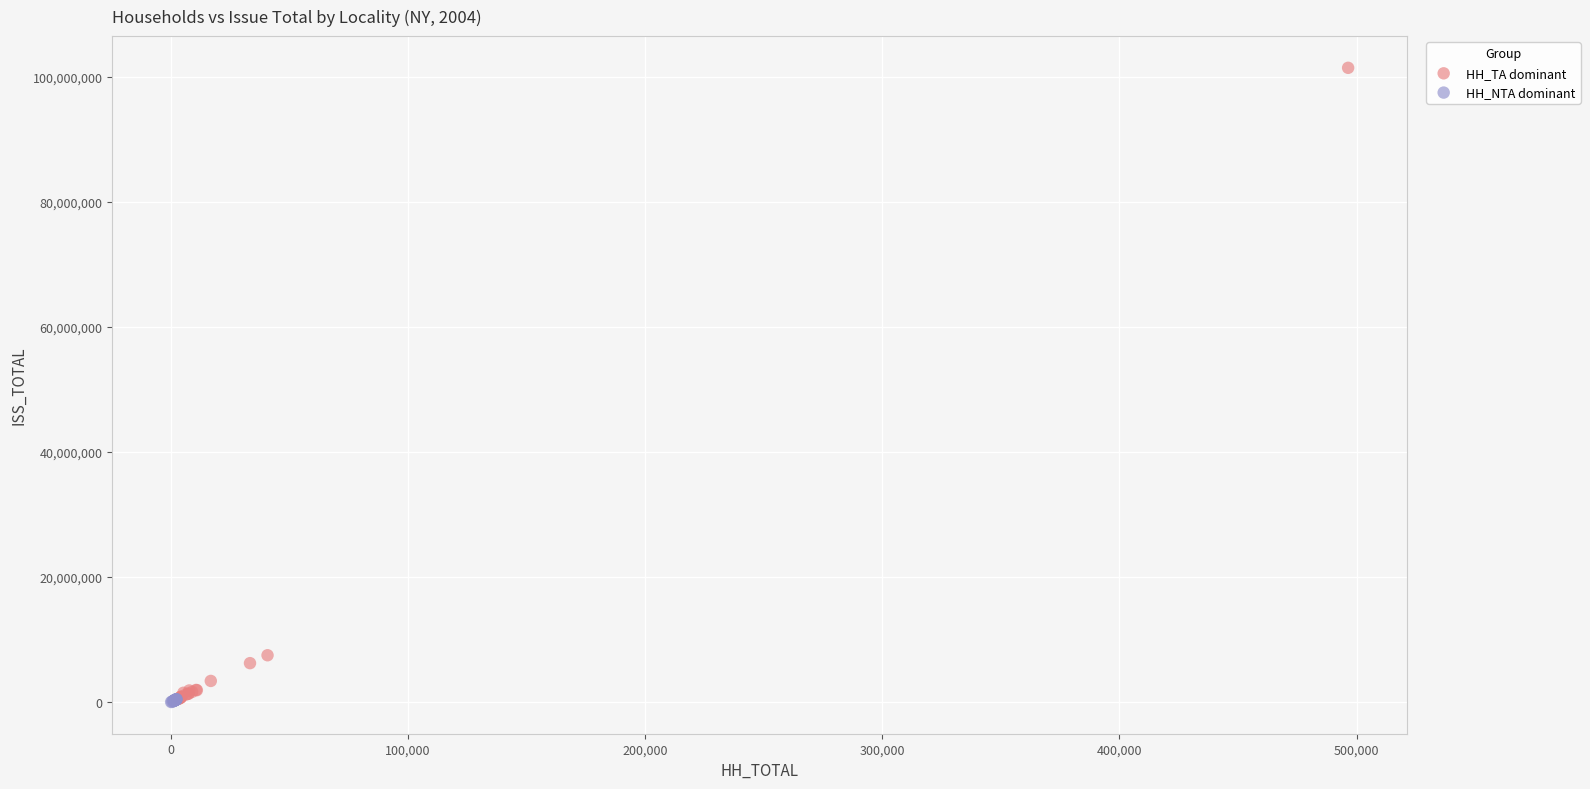

Which series contains the highest Y value?

HH_TA dominant